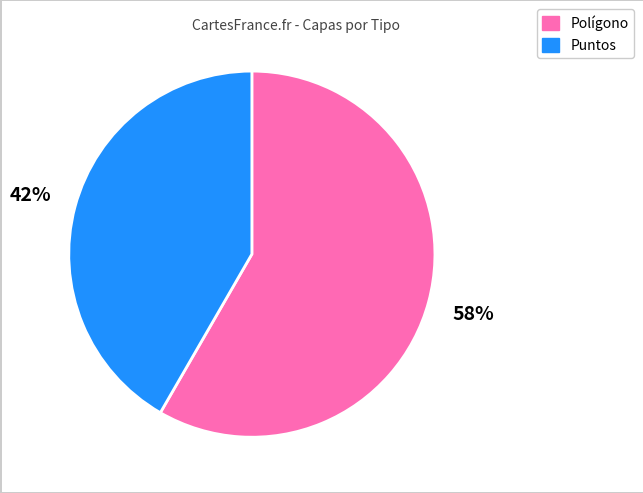

Is the sum of Polígono and Puntos greater than half?

Yes